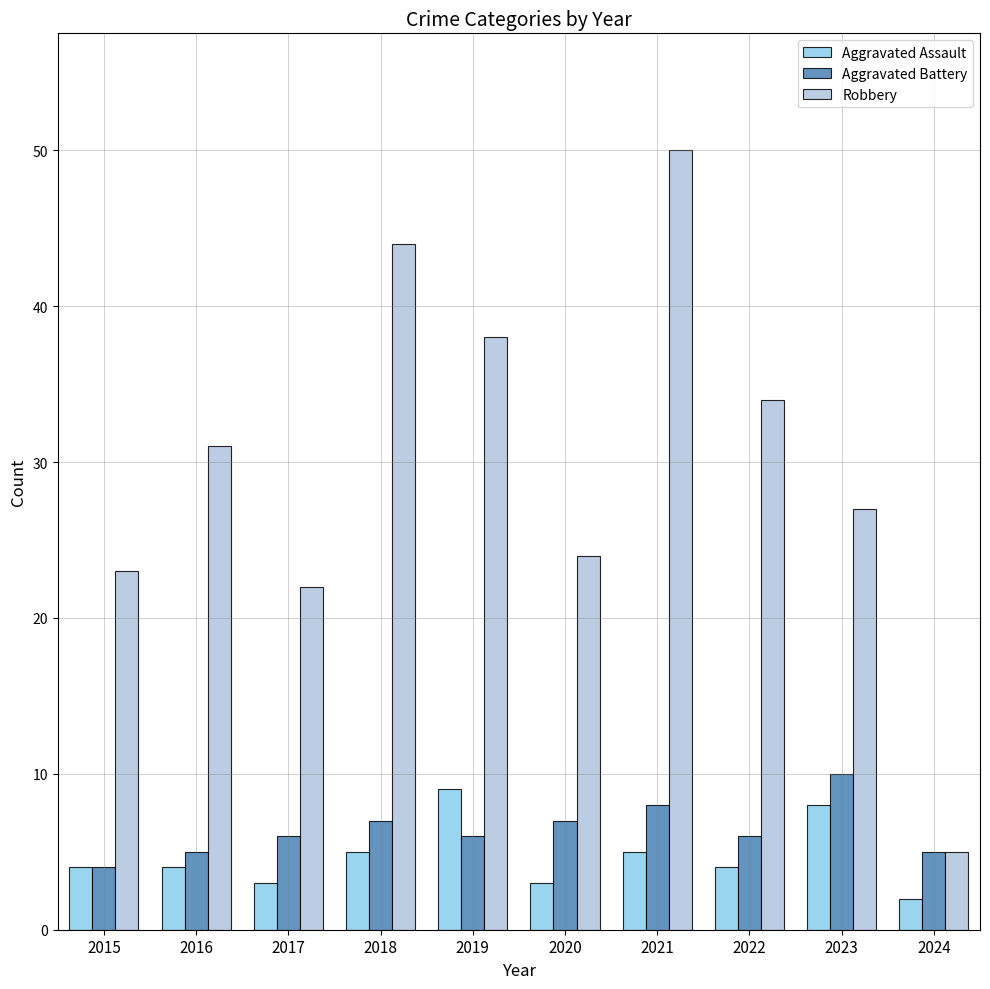

Which category has the lowest value across all series?

2024